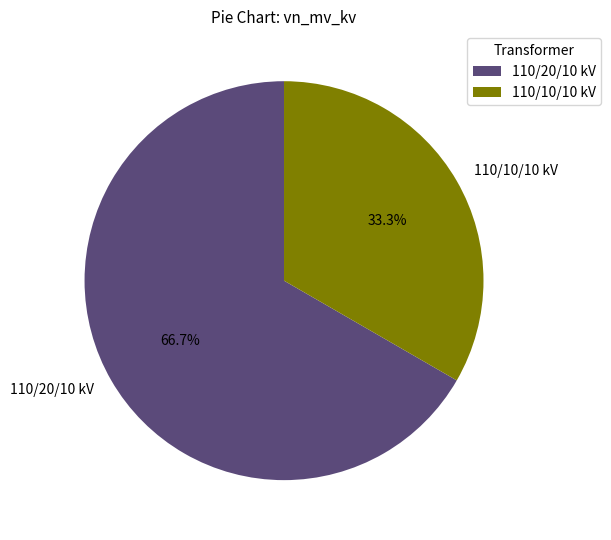

What is the smallest slice in the pie chart?

110/10/10 kV